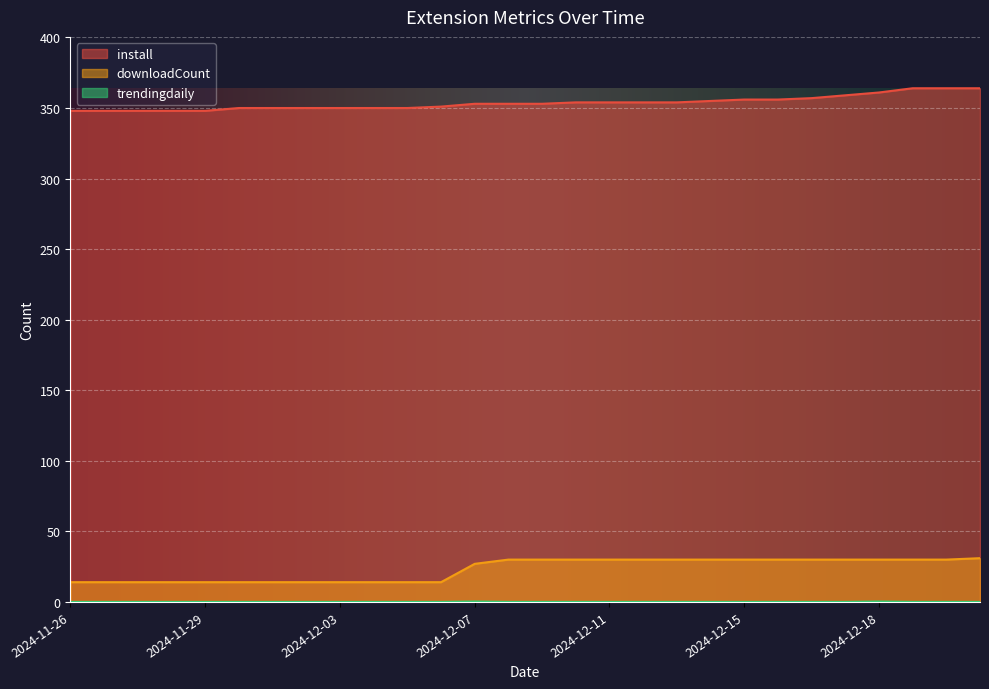

Which series has the largest total across all categories?

install